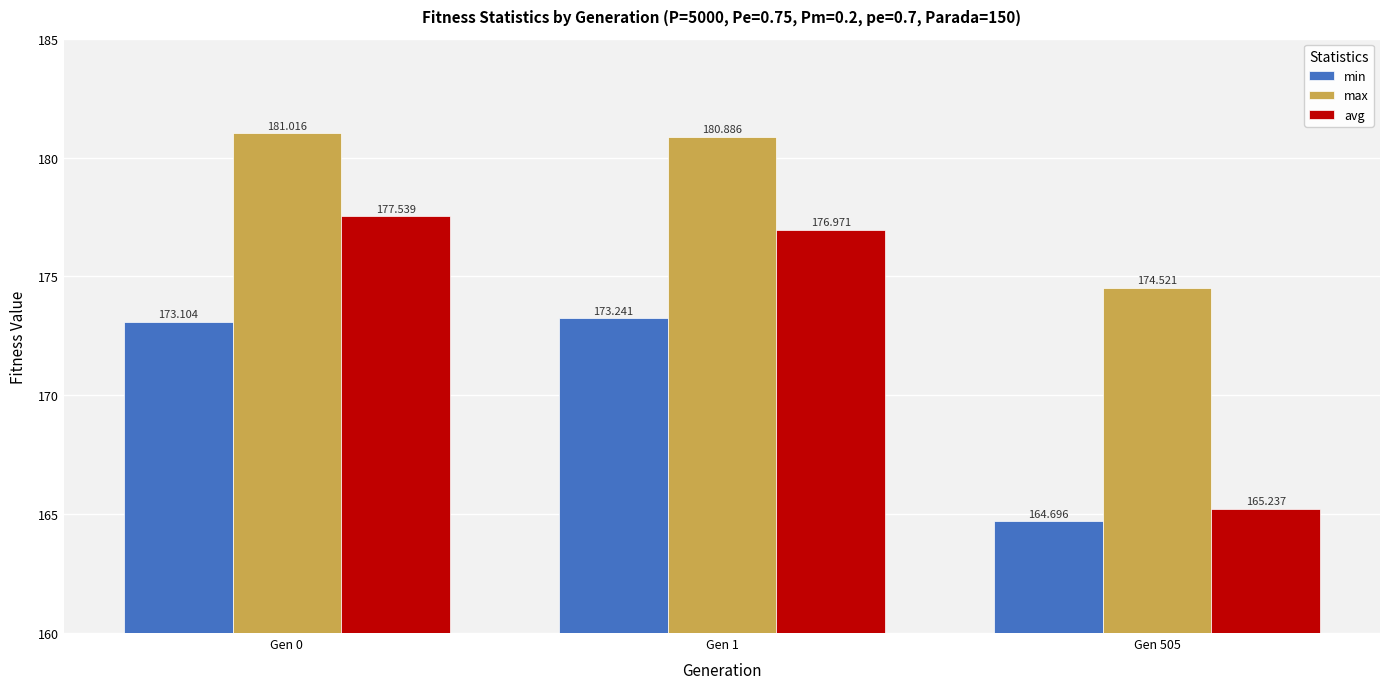

The avg series shows 255.6 at Gen 505. True or false?

False